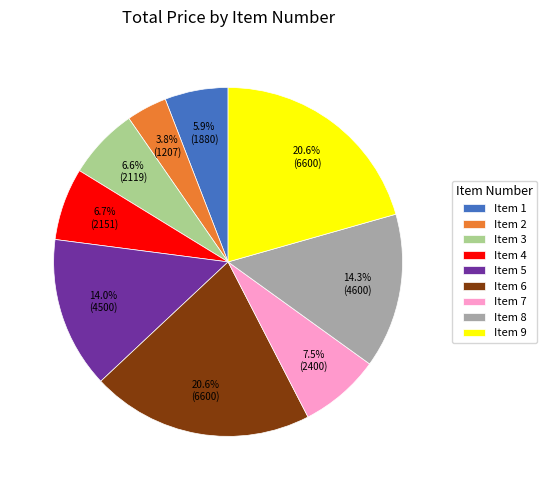

To the nearest percent, what is the difference between the largest and smallest slice percentages?

17%